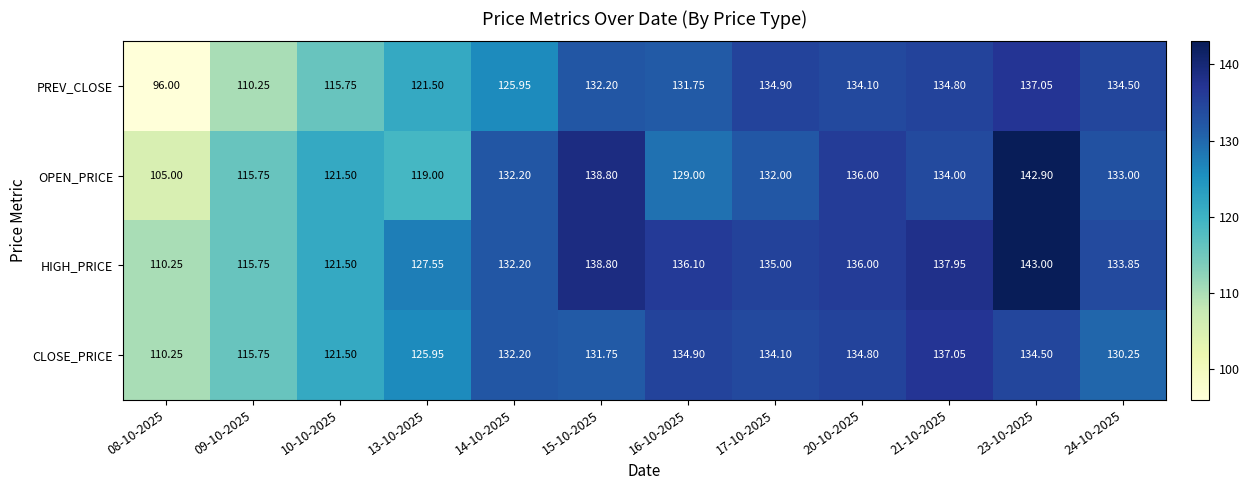

Is the value of PREV_CLOSE at 09-10-2025 greater than the value of CLOSE_PRICE at 21-10-2025?

No